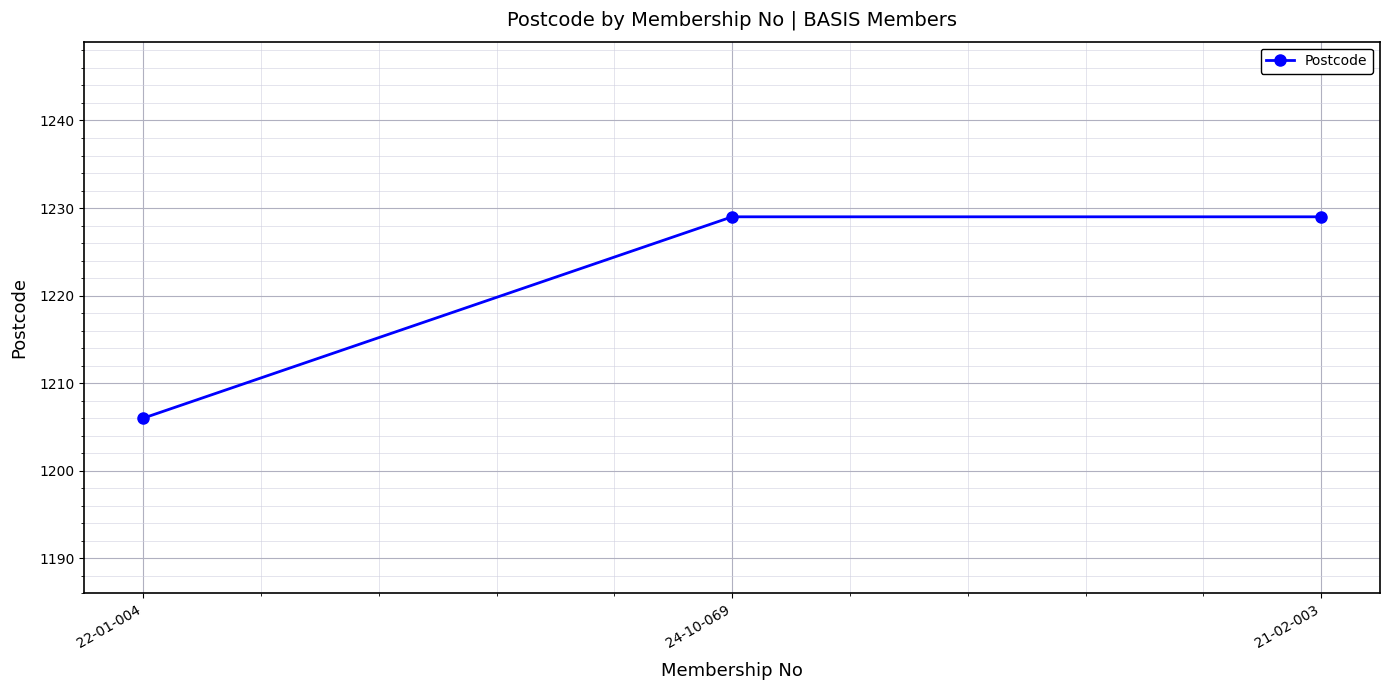

Reading left to right, list all the values displayed in this chart.

1206	1229	1229